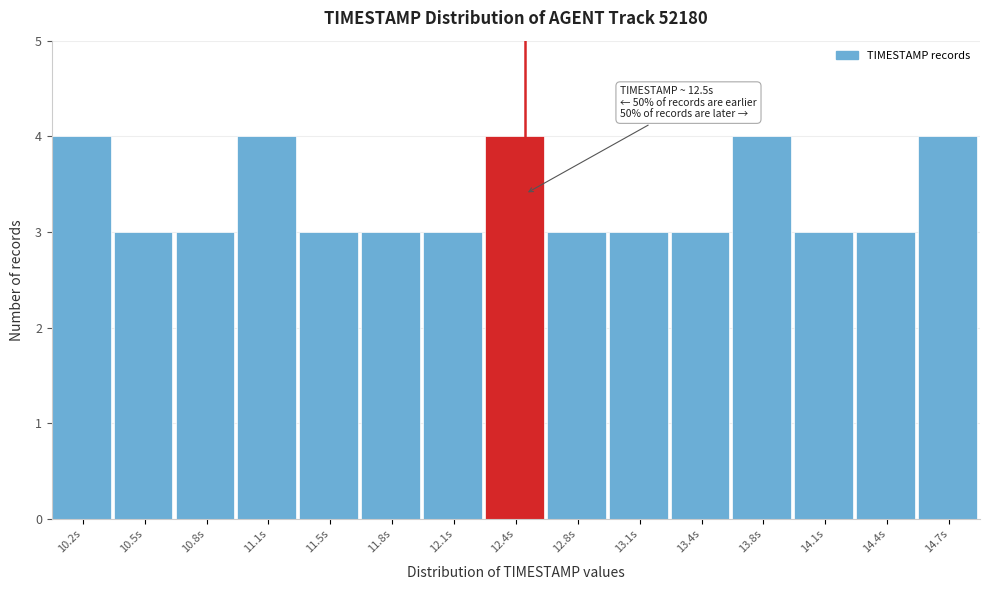

Reading left to right, list all the values displayed in this chart.

10.2s=4	10.5s=3	10.8s=3	11.1s=4	11.5s=3	11.8s=3	12.1s=3	12.4s=4	12.8s=3	13.1s=3	13.4s=3	13.8s=4	14.1s=3	14.4s=3	14.7s=4